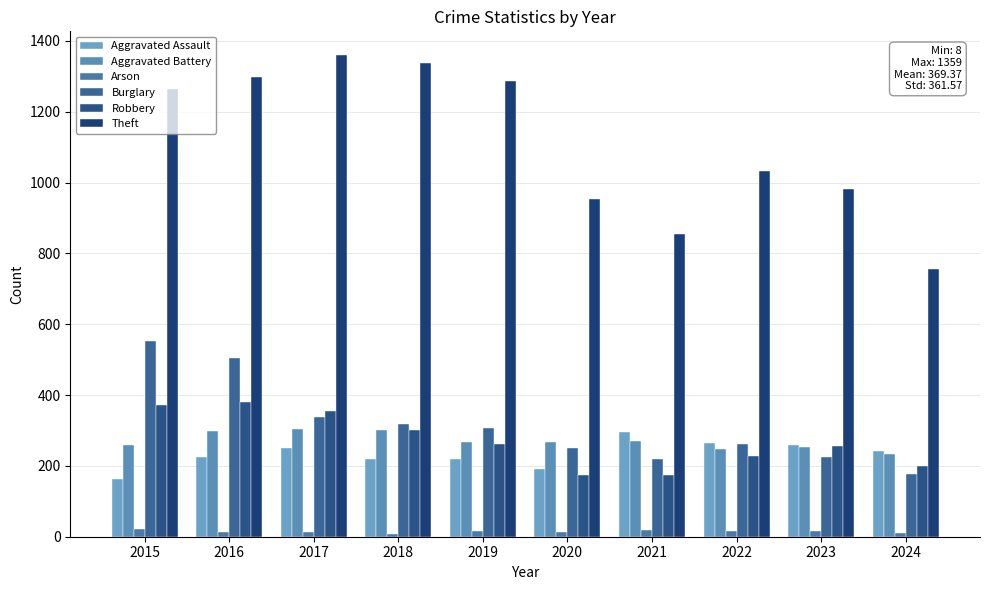

What is the difference between the second highest and minimum values in the Aggravated Battery series?

69